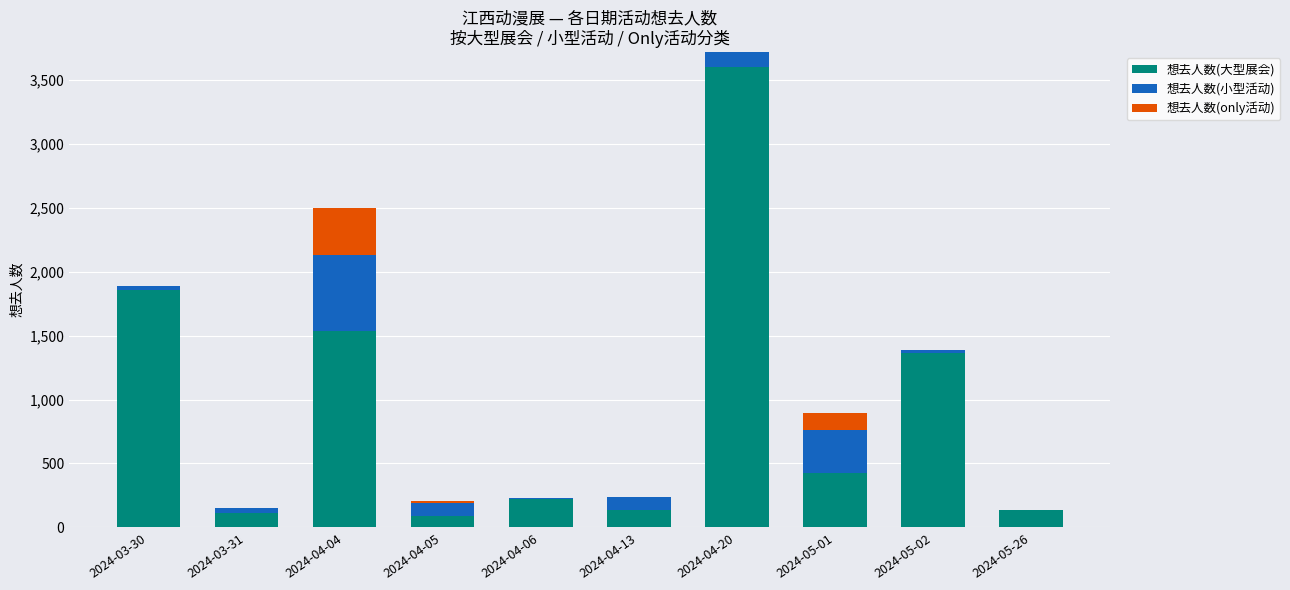

At which label does 想去人数(大型展会) reach its peak?

2024-04-20